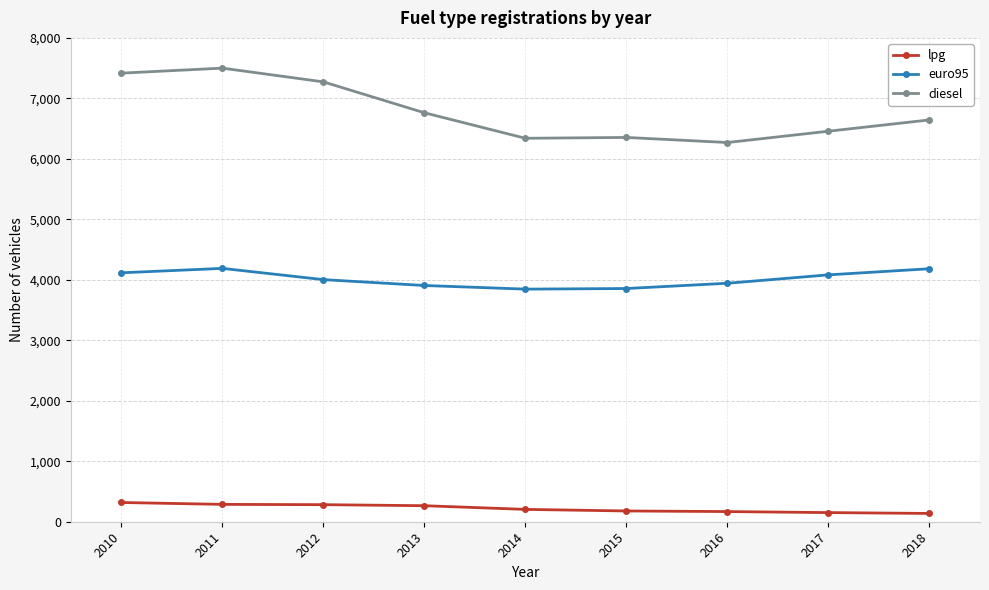

Where is euro95 nearest to the value 4017?

2012